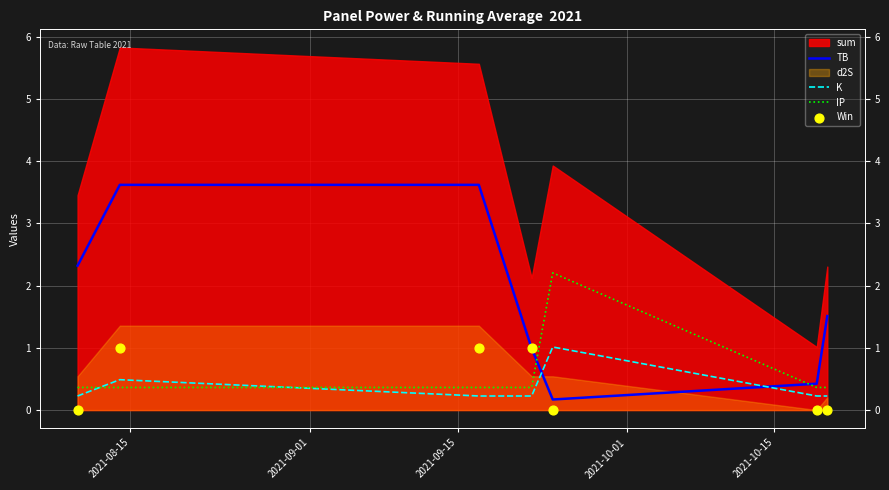

Is the value of IP at 2021-09-01 greater than the value of K at 2021-09-01?

No